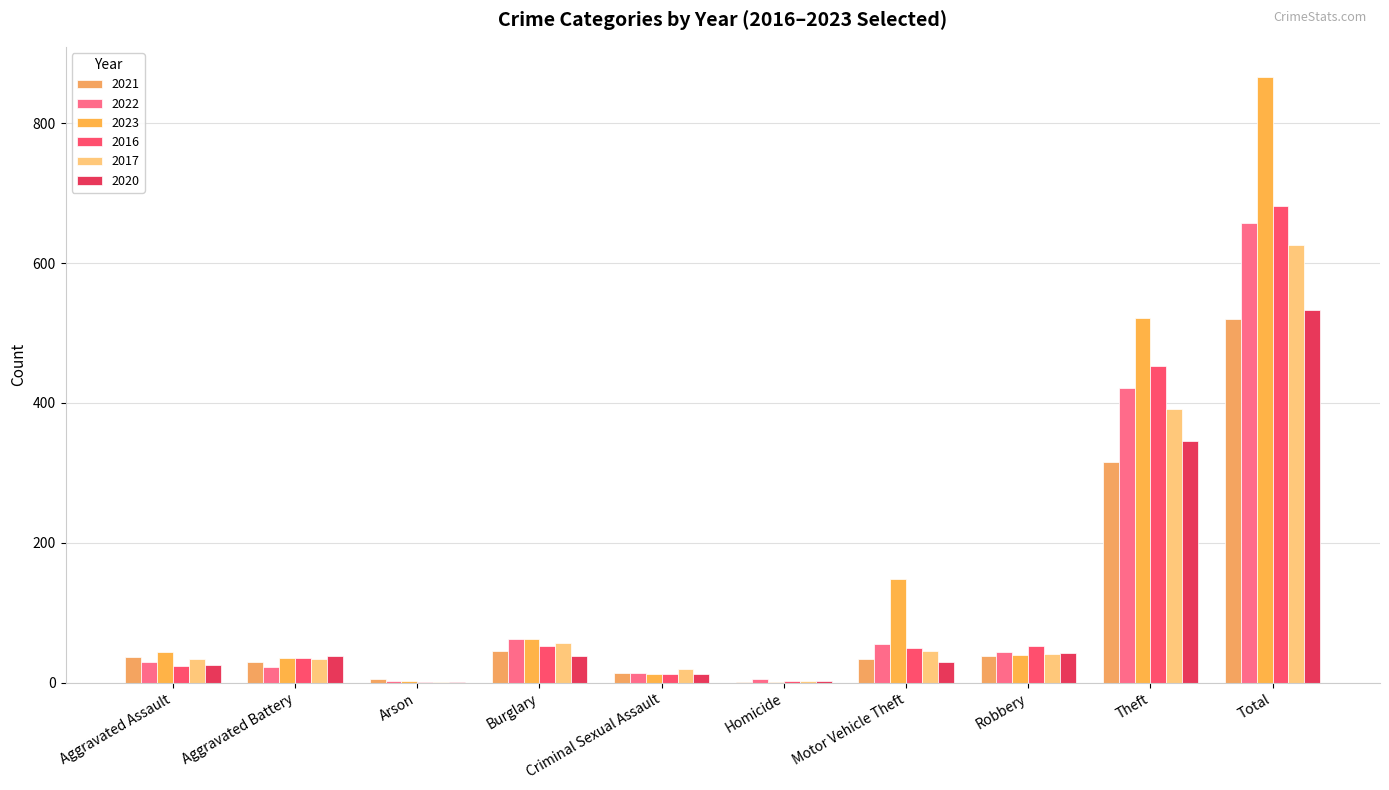

The 2023 series shows 10 at Robbery. True or false?

False